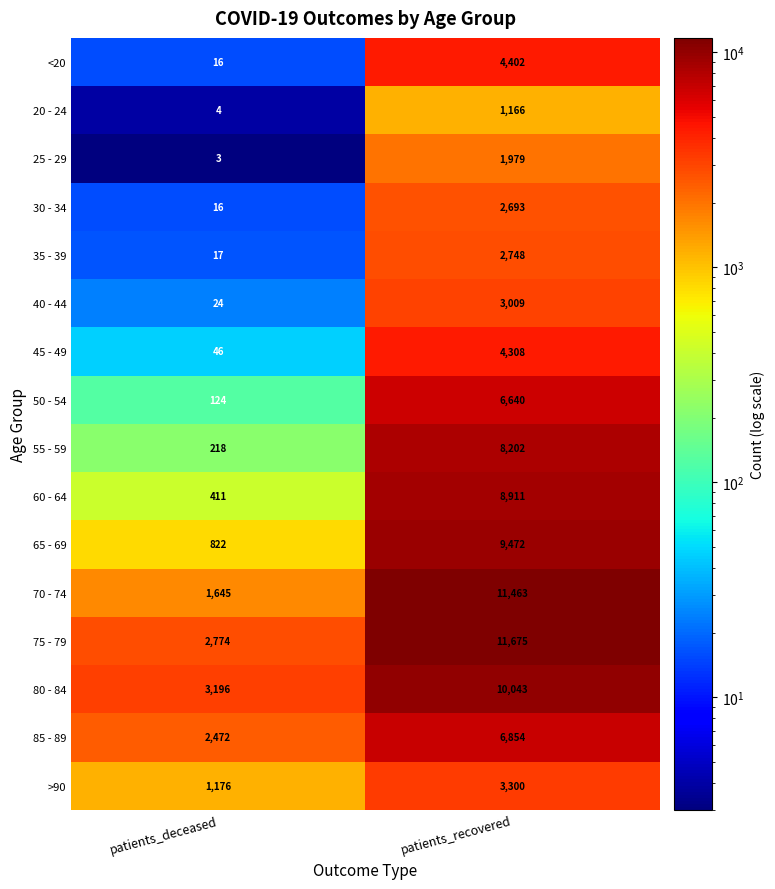

Which category has the lowest value in the 85 - 89 series?

patients_deceased